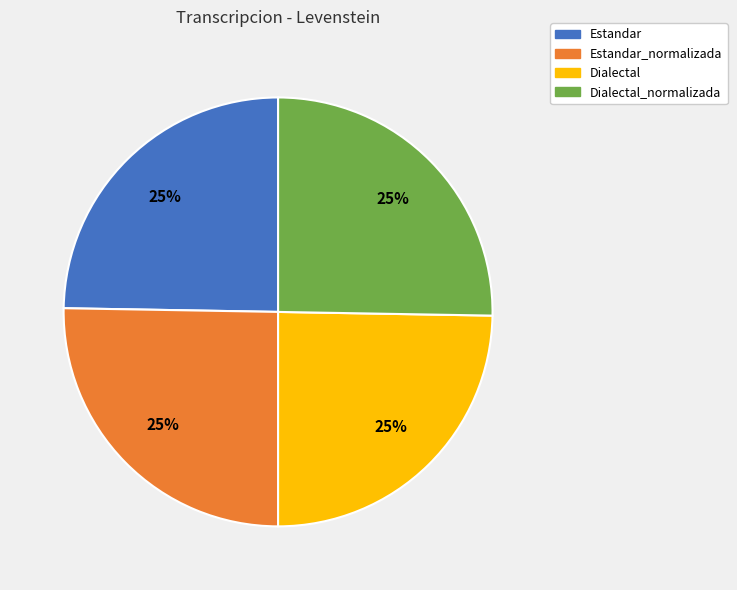

To the nearest percent, what is the average slice percentage?

25%